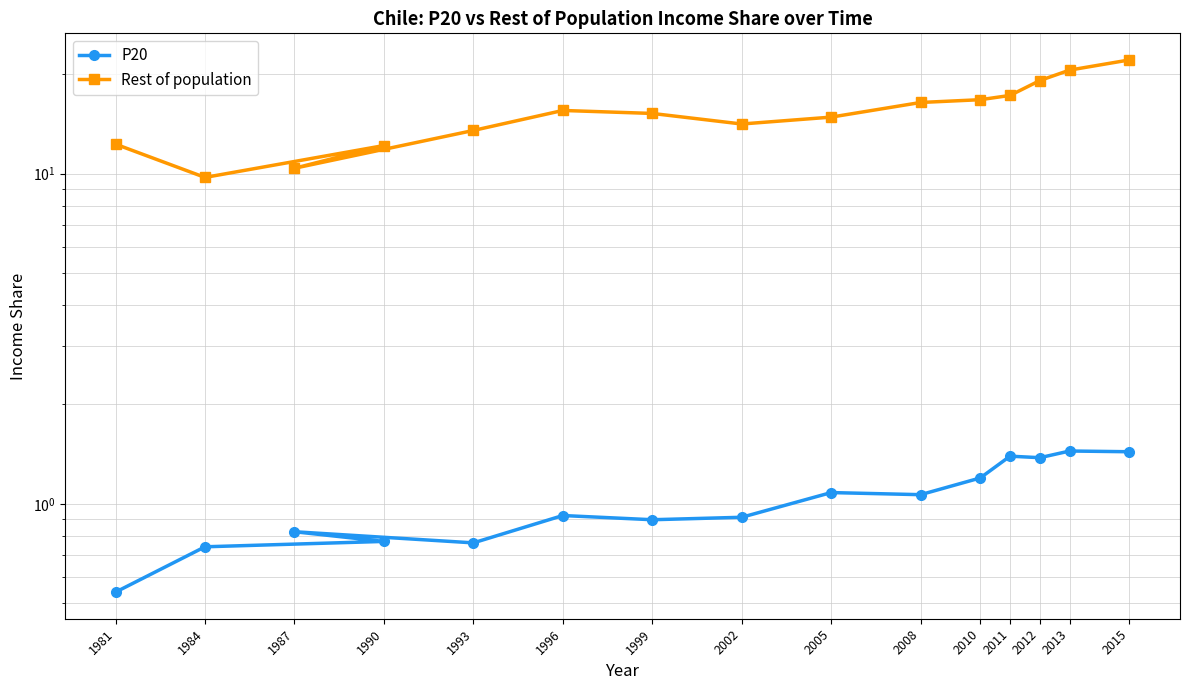

True or false: P20 has a value of 0.6 at 2008.

False